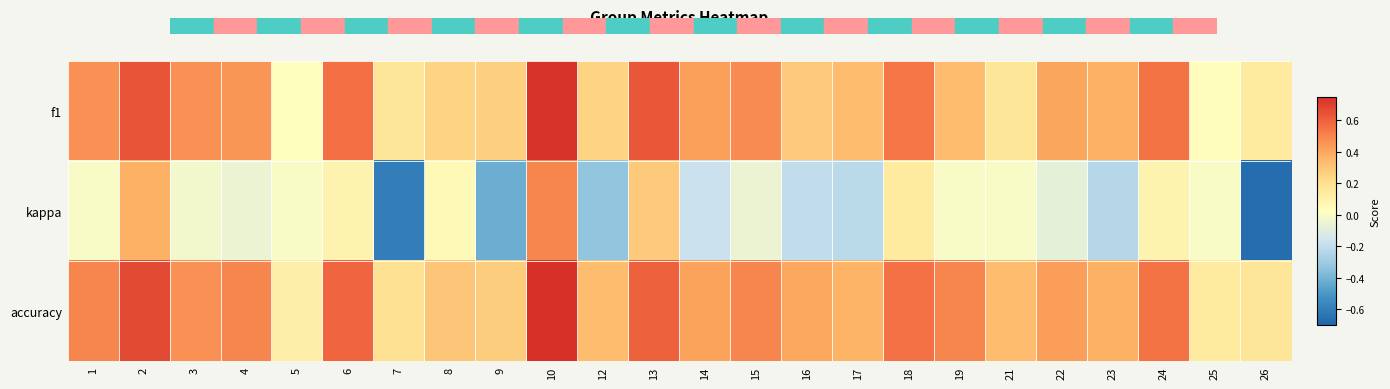

Which series has the largest total across all categories?

accuracy